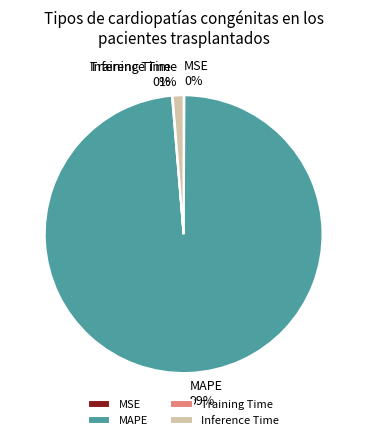

Do MAPE and Inference Time together represent more than half of the pie?

Yes